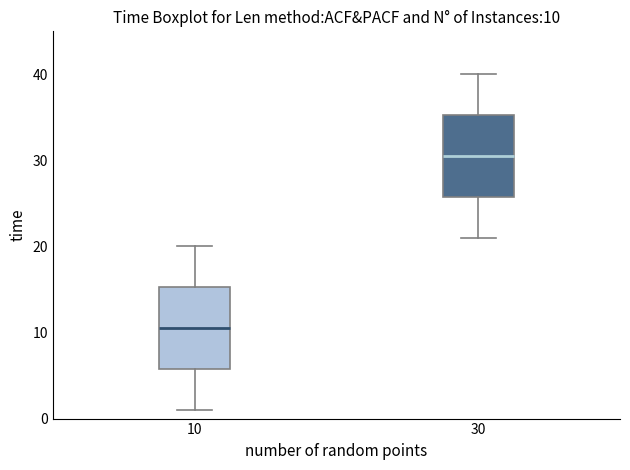

Which box has the highest median line?

30